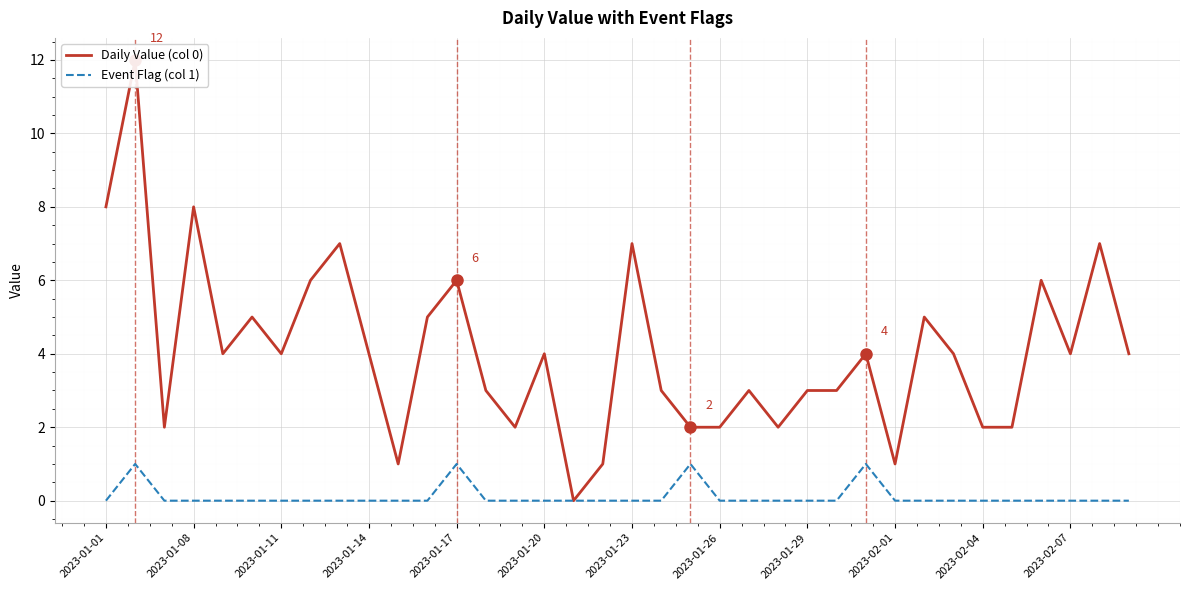

Reading right to left, transcribe all the data shown in this chart.

Daily Value (col 0): 4	7	4	6	2	2	4	5	1	4	3	3	2	3	2	2	3	7	1	0	4	2	3	6	5	1	4	7	6	4	5	4	8	2	12	8
Event Flag (col 1): 0	0	0	0	0	0	0	0	0	1	0	0	0	0	0	1	0	0	0	0	0	0	0	1	0	0	0	0	0	0	0	0	0	0	1	0